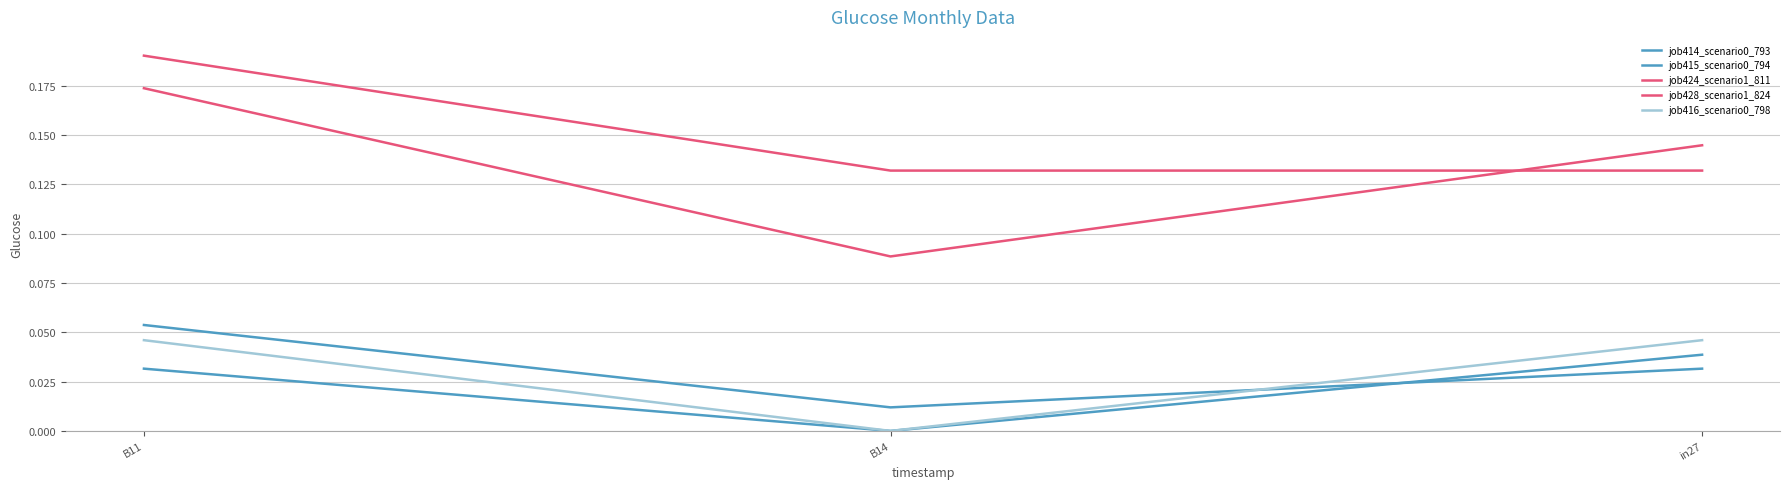

Which has a higher value, in27 or B14?

in27